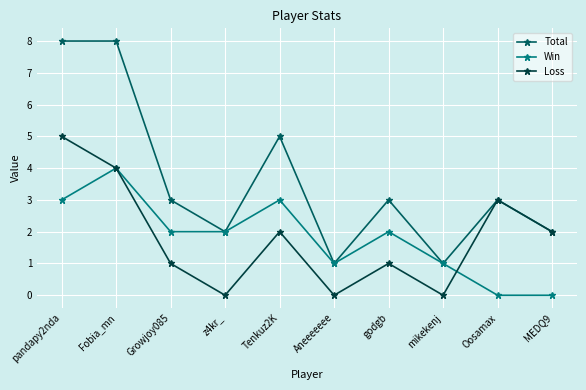

How many lines are shown in the chart?

3